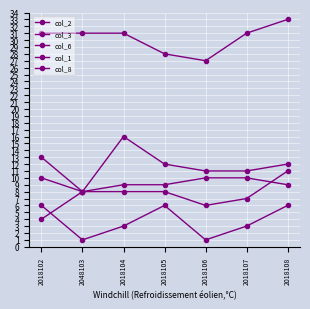

What is the sum of the col_2 values at 2018102 and 2018106?

10